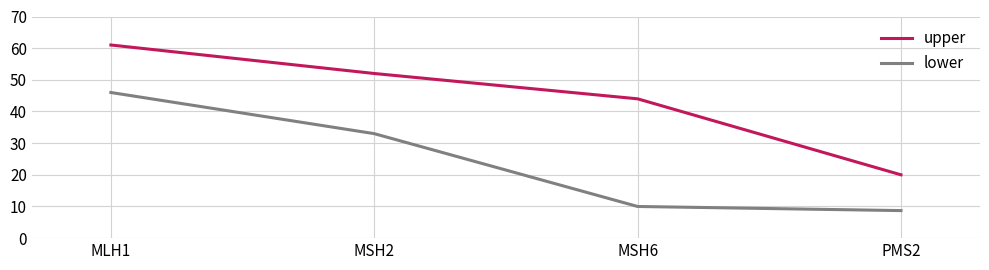

Reading left to right, transcribe all the data shown in this chart.

upper: MLH1=61.0	MSH2=52.0	MSH6=44.0	PMS2=20.0
lower: MLH1=46.0	MSH2=33.0	MSH6=10.0	PMS2=8.7